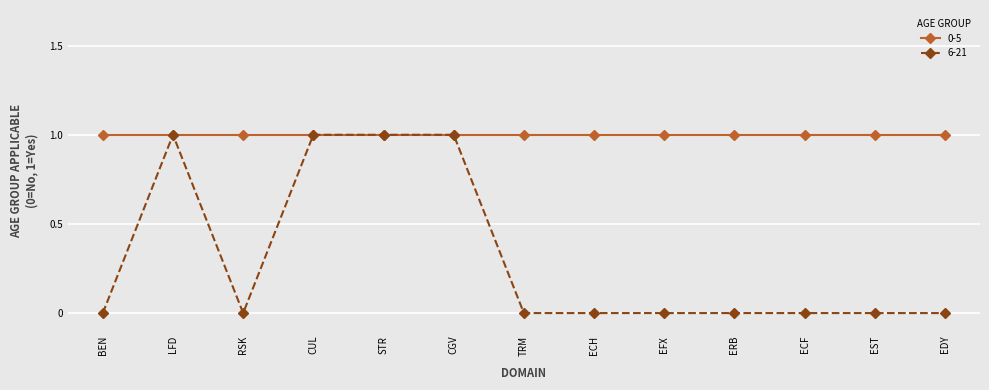

At ECH, list the series in order from smallest to largest.

6-21, 0-5